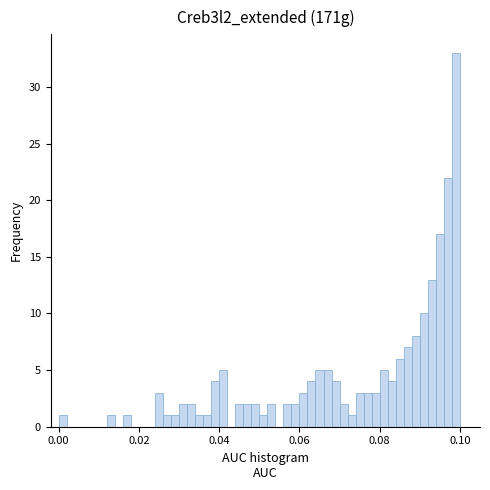

Around what value on the x-axis is the tallest bar? Give the approximate position of its centre, as read against the axis.

0.100